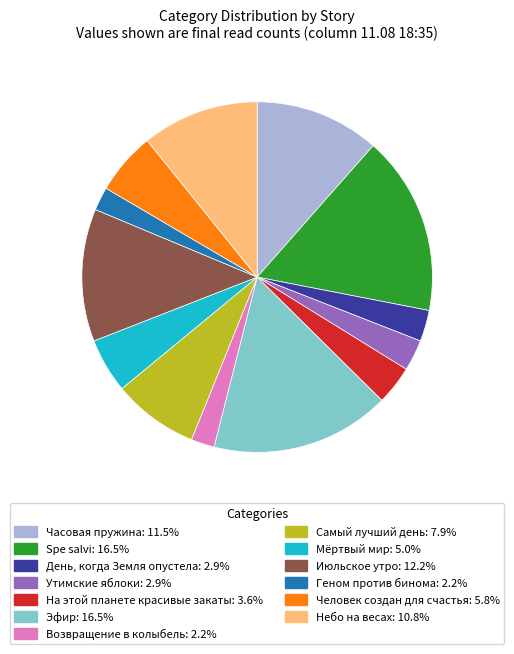

Is it true that Геном против бинома is 13% of the pie?

False